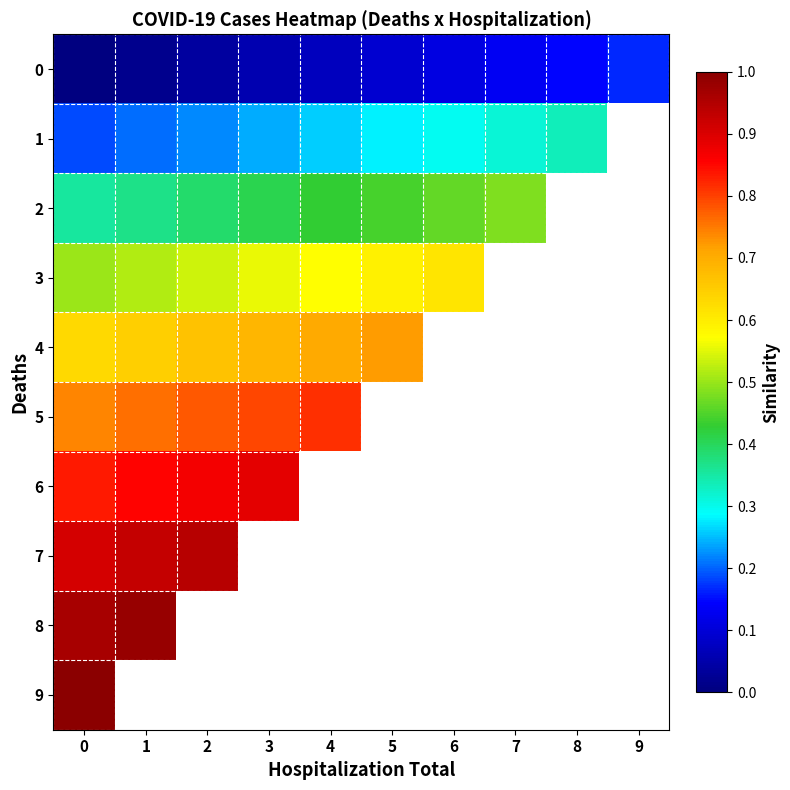

List the series in order of their peak value, lowest first.

0, 1, 2, 3, 4, 5, 6, 7, 8, 9